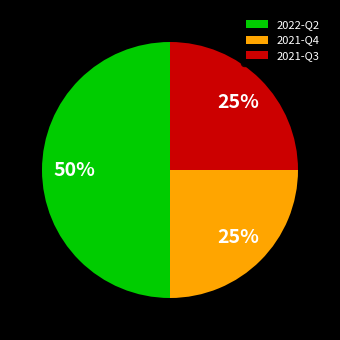

Which has a higher value, 2021-Q3 or 2022-Q2?

2022-Q2